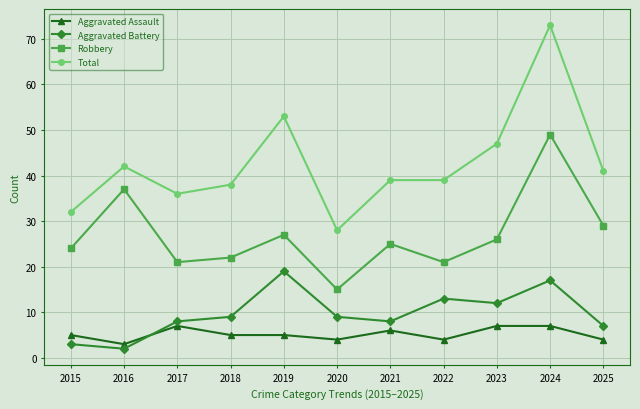

True or false: Total and Aggravated Assault intersect in this chart.

False